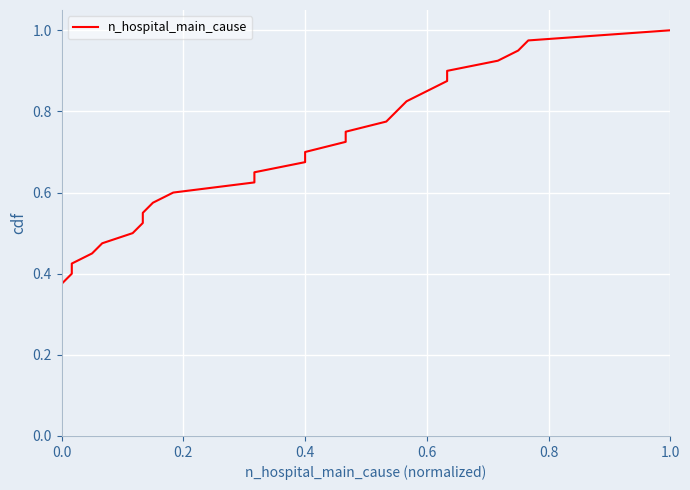

How many lines are shown in the chart?

1